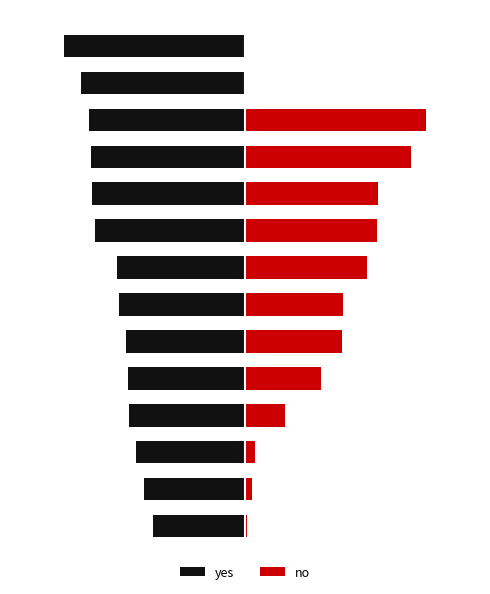

Is it true that no equals 0.1 at 2?

False